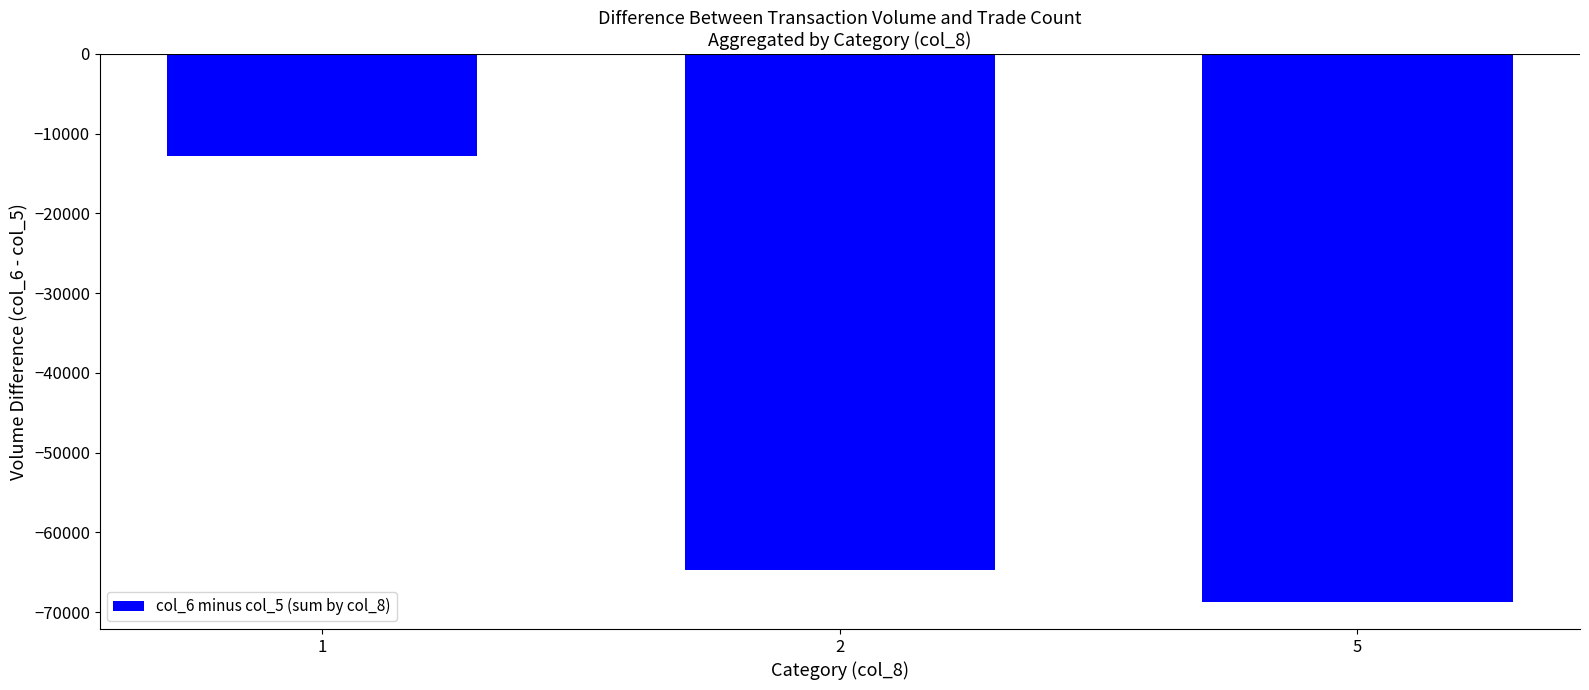

List the labels in order of value, smallest first.

5, 2, 1